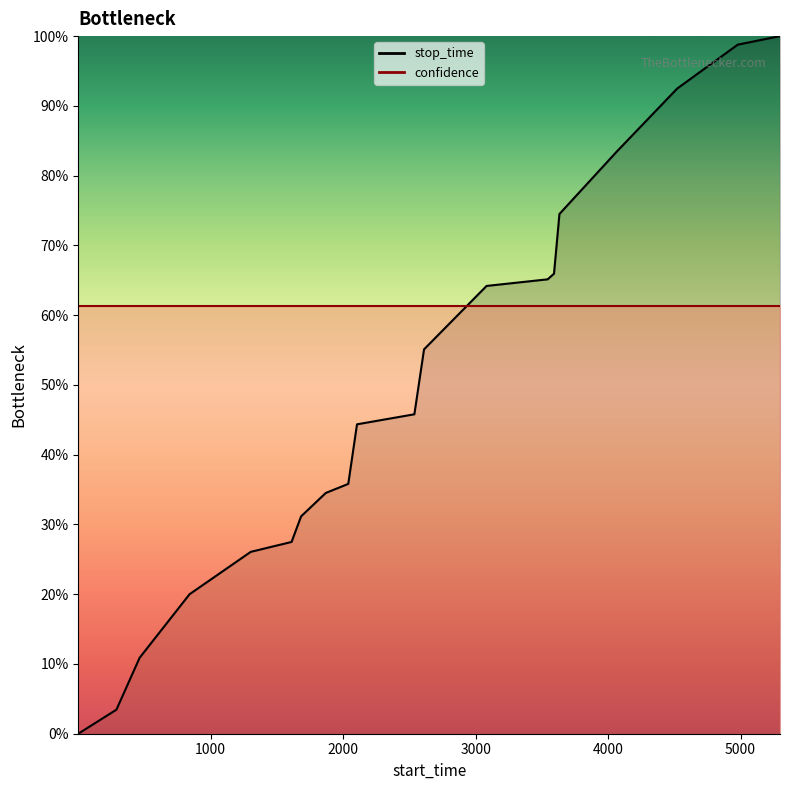

Is it true that the value at 2039 is 0.4?

True